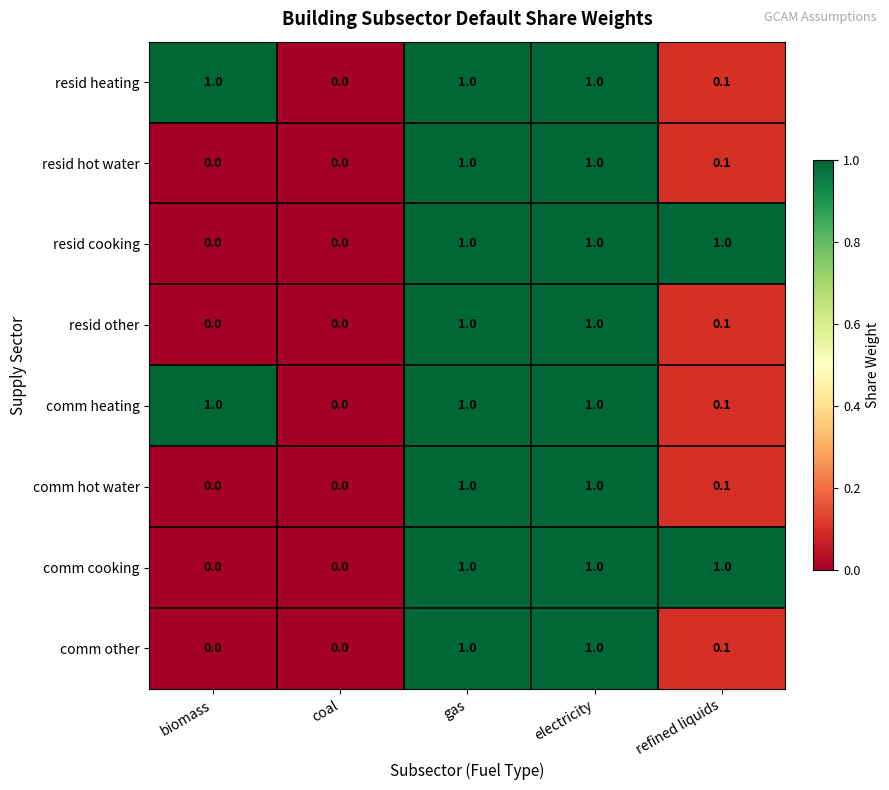

What is the sum of all comm other values?

2.1